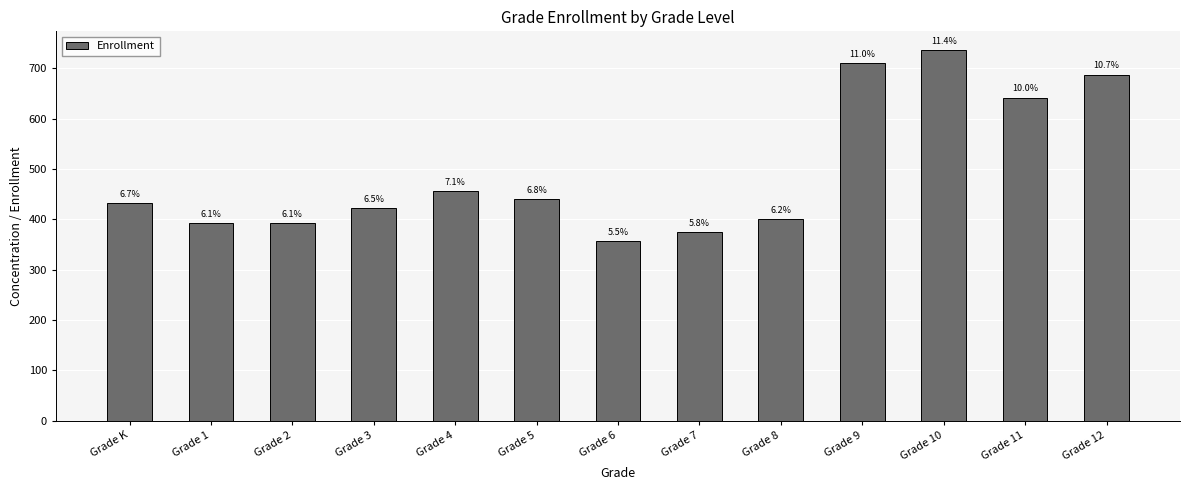

List the labels in order of value, largest first.

Grade 10, Grade 9, Grade 12, Grade 11, Grade 4, Grade 5, Grade K, Grade 3, Grade 8, Grade 1, Grade 2, Grade 7, Grade 6